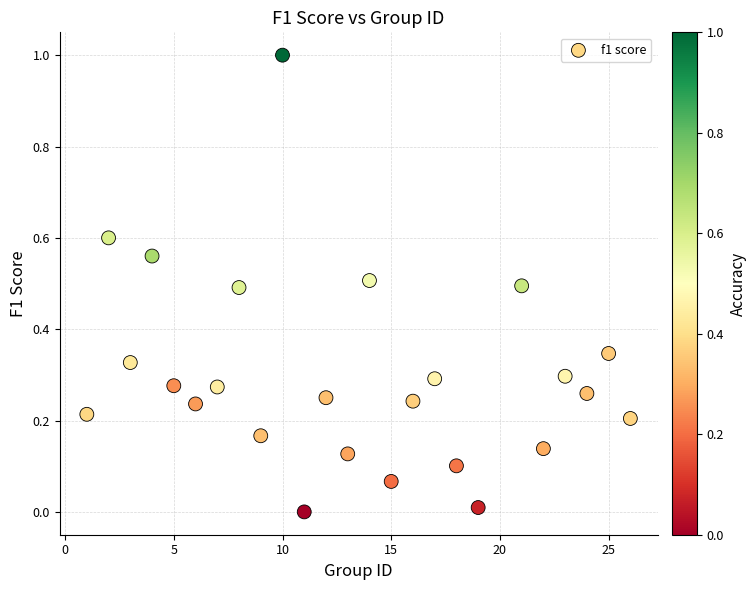

What is the range of Y values (max minus min)?

1.0